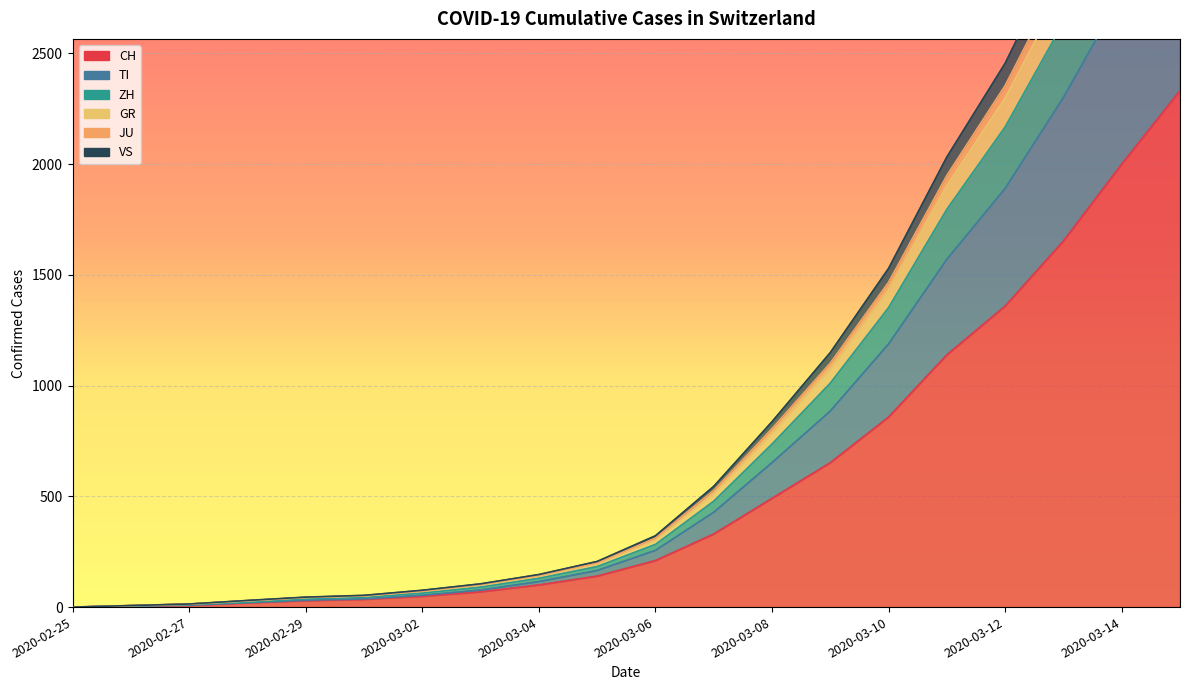

Reading right to left, extract all data points from this chart.

CH: 2332	2000	1653	1359	1139	858	652	491	330	210	140	100	69	49	35	29	19	8	4	0
TI: 3697	3168	2640	2168	1796	1352	1011	736	478	283	183	130	90	63	44	37	22	11	5	0
ZH: 4191	3593	2990	2455	2032	1529	1149	837	545	322	206	147	105	76	53	45	30	14	7	0
GR: 4014	3443	2868	2355	1949	1467	1102	806	527	312	200	143	102	73	51	44	29	14	7	0
JU: 3214	2768	2301	1890	1570	1188	885	652	428	256	165	115	77	53	37	31	20	9	5	0
VS: 3916	3358	2798	2298	1903	1432	1074	784	512	304	195	140	100	72	50	43	28	13	7	0